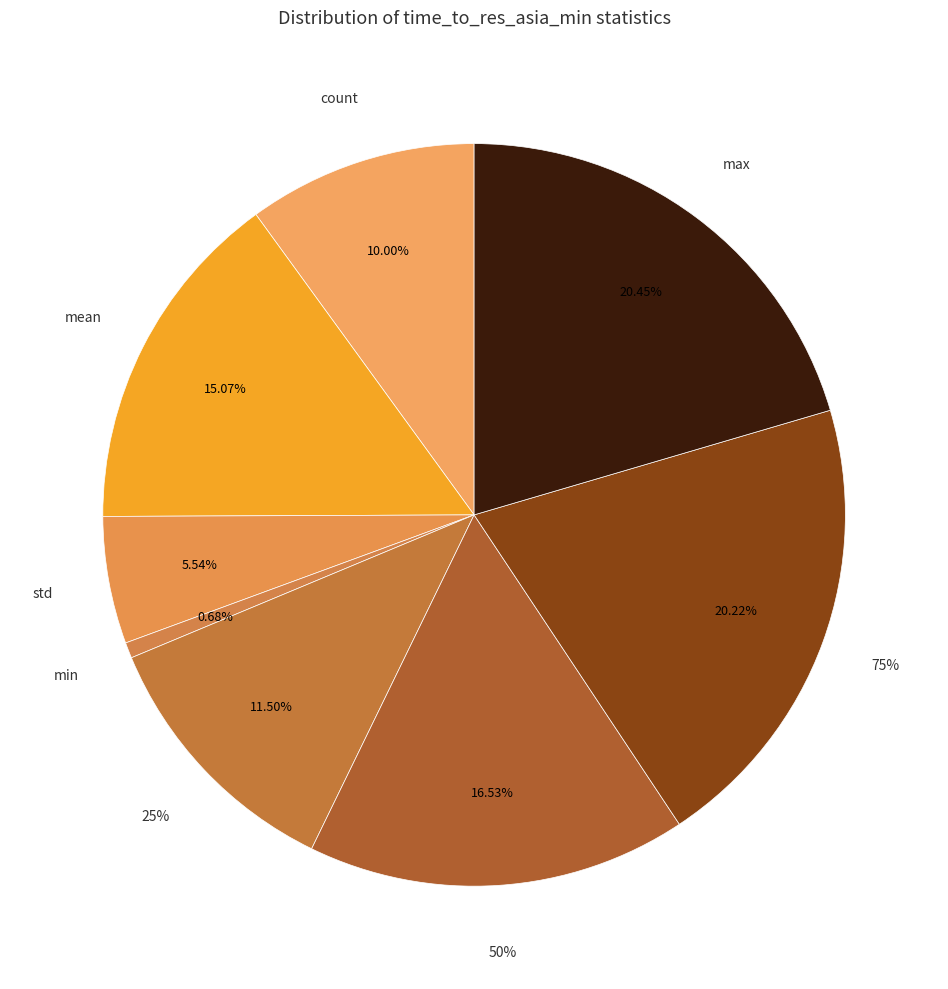

Does any single category account for the majority?

No